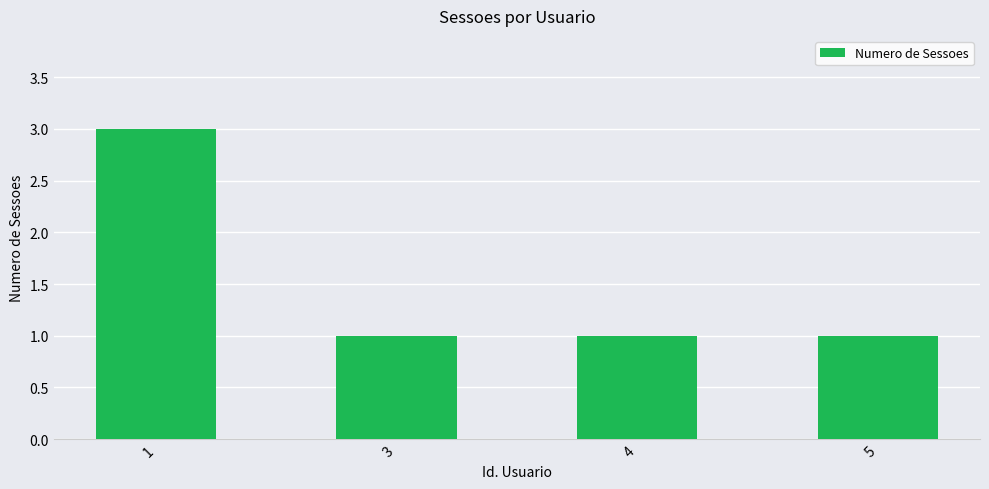

Are the bars horizontal?

No